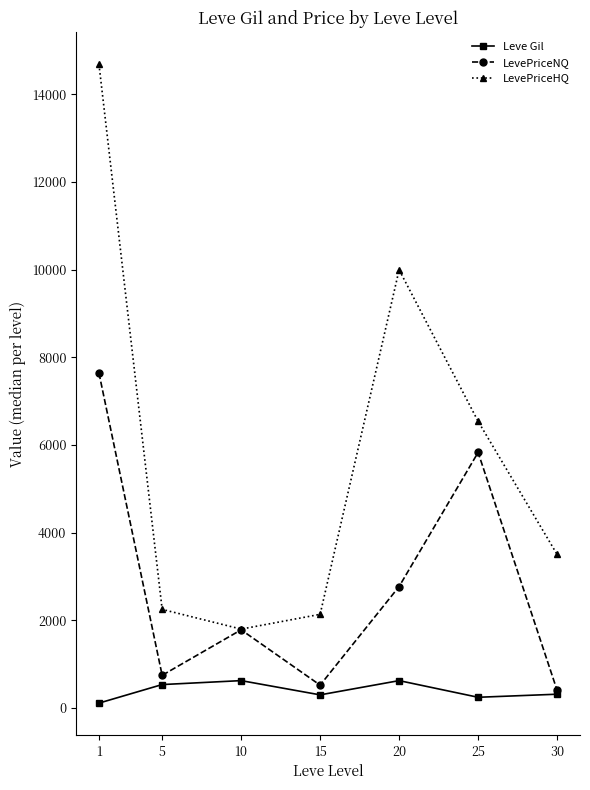

How many values in the LevePriceHQ series exceed 3504?

4